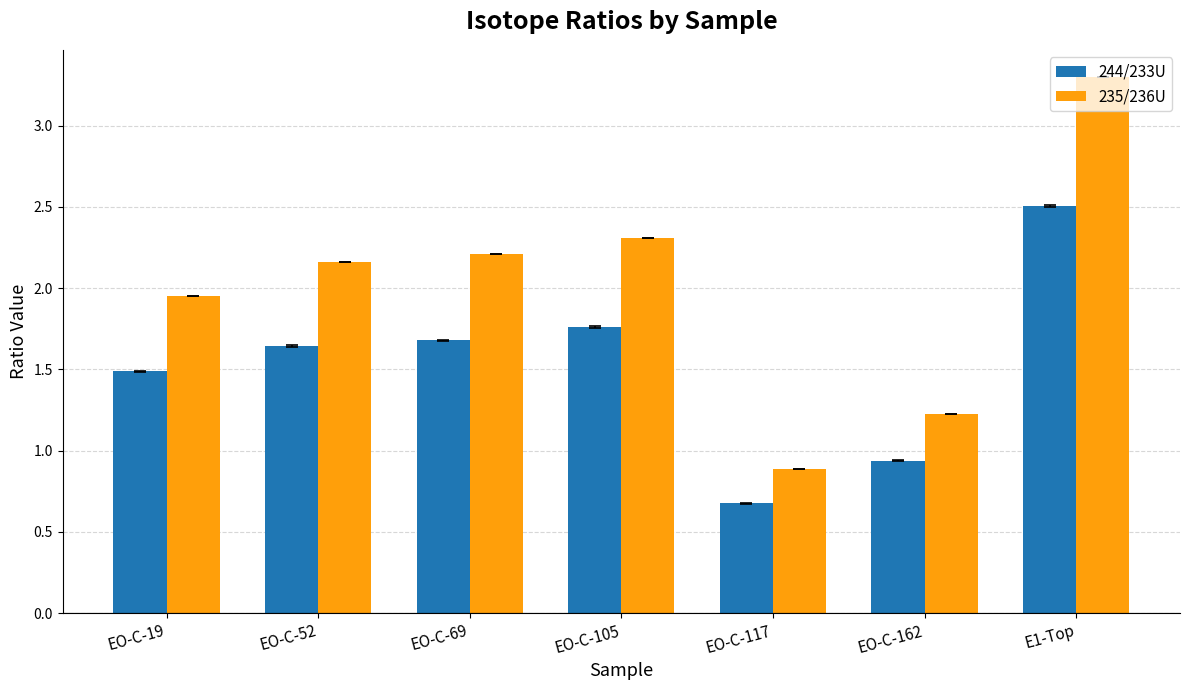

Count the number of categories in the chart.

7